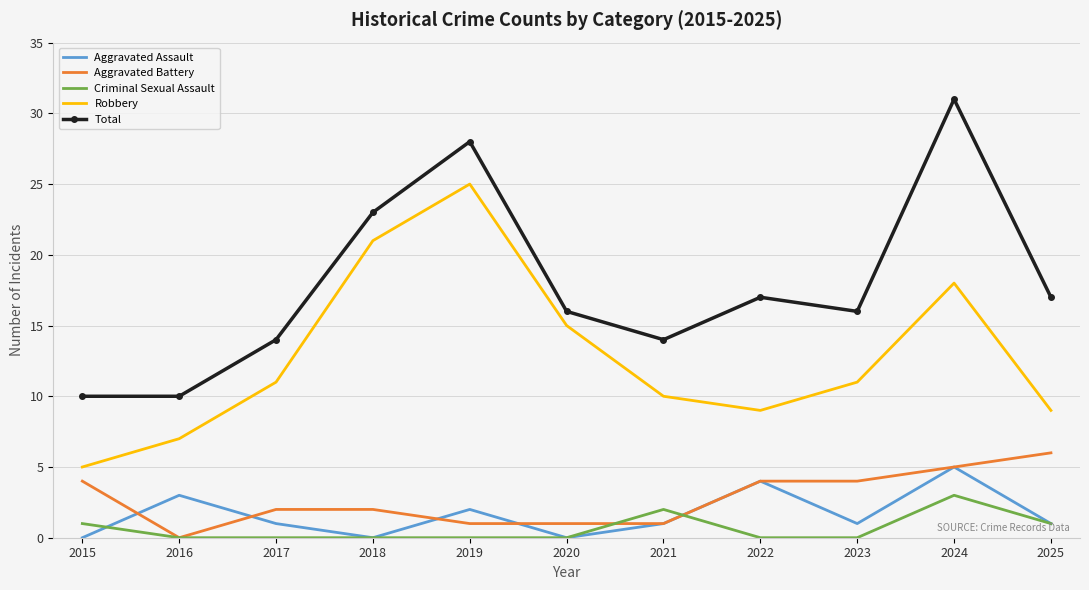

Is it true that Aggravated Battery equals 2 at 2024?

False